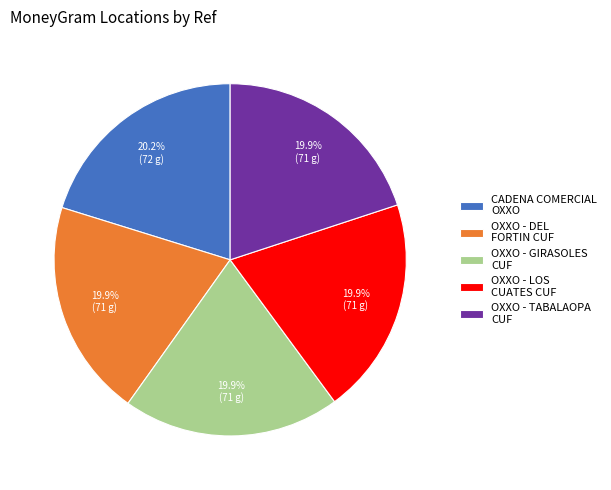

To the nearest percent, what portion does OXXO - TABALAOPA CUF represent?

20%